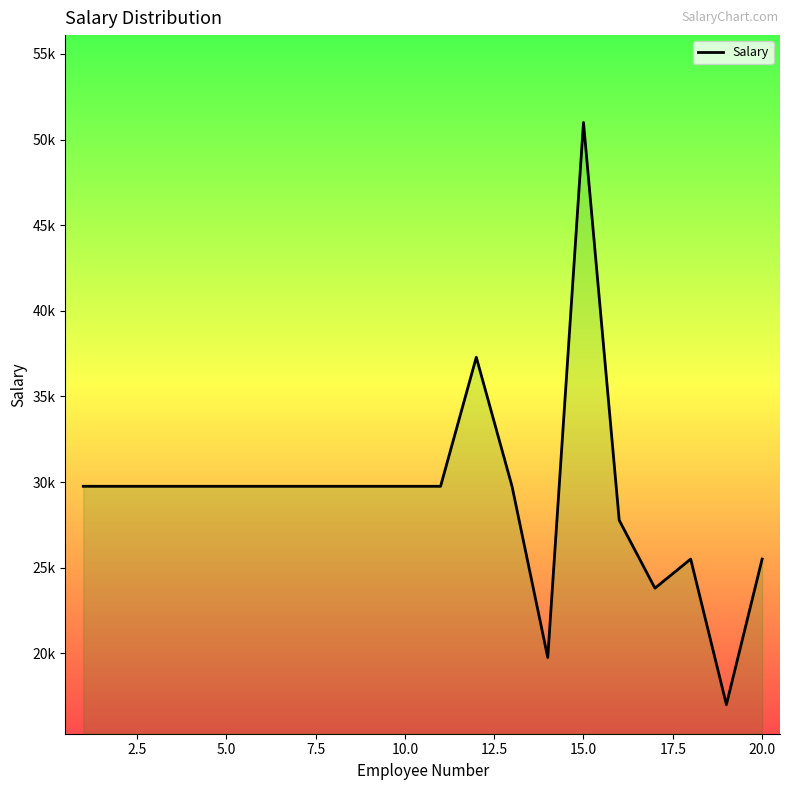

Is this an area chart (filled region under the line)?

Yes